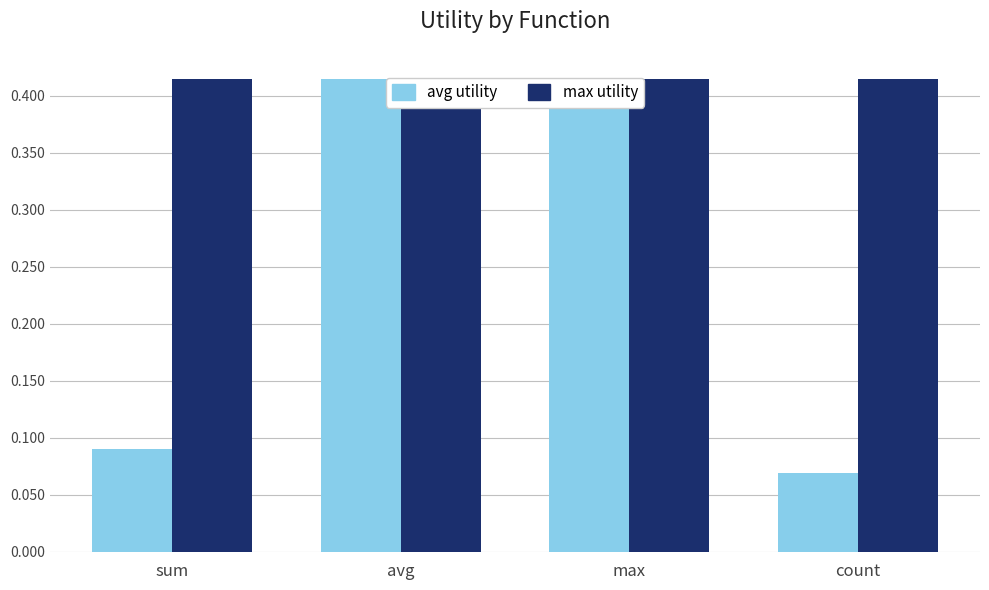

What position from the right is count?

1